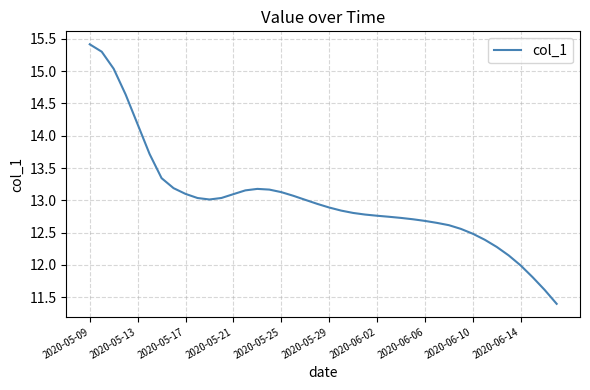

What is the greatest value displayed?

15.4